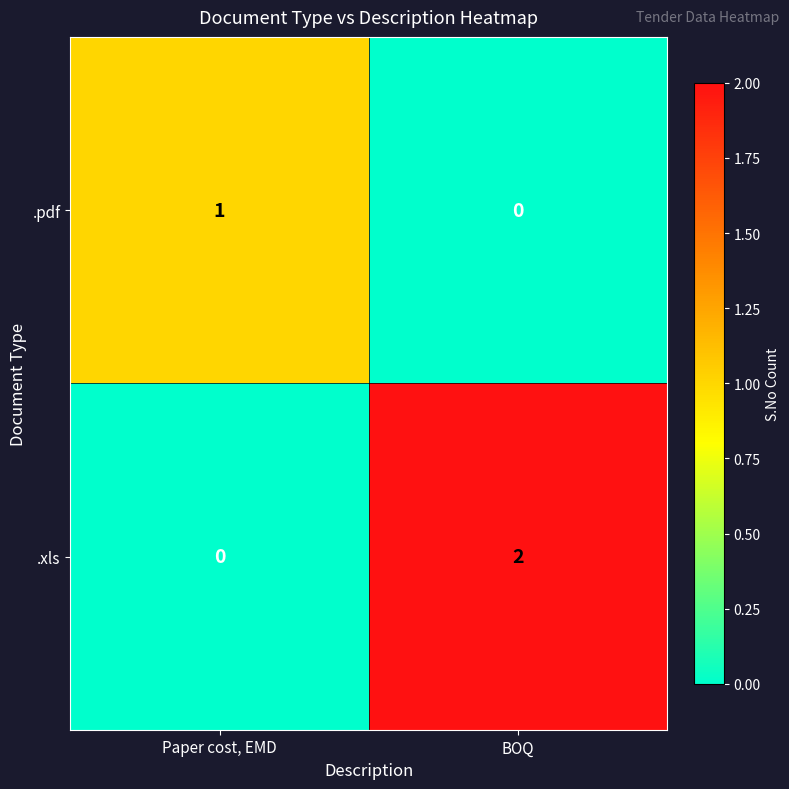

Is it true that .pdf equals 1 at Paper cost, EMD?

True